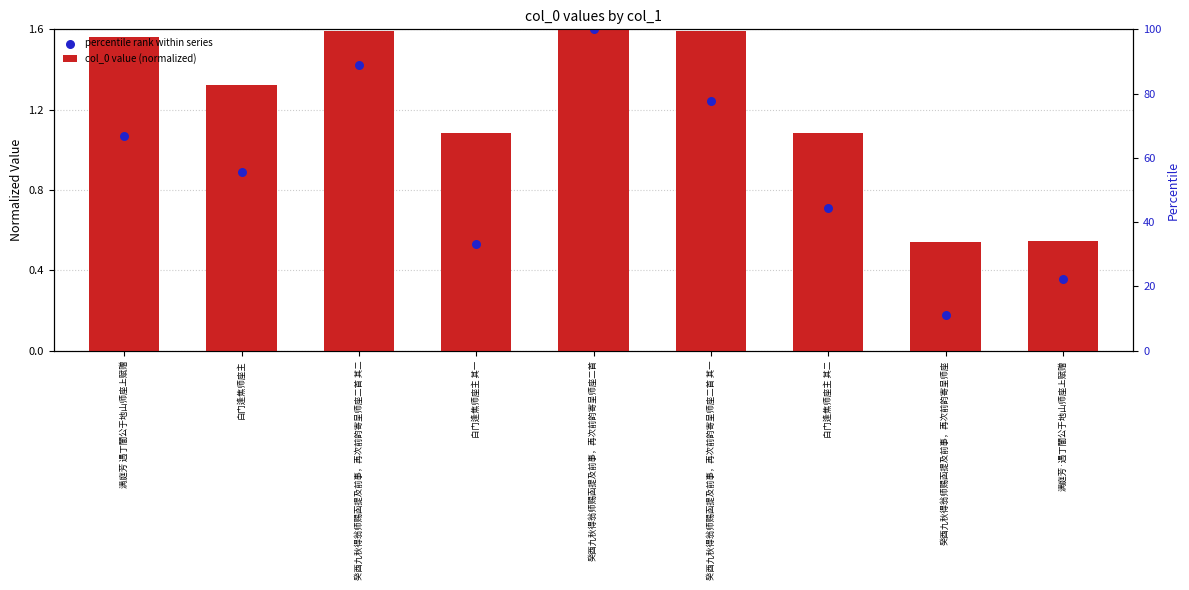

Which series reaches the maximum Y coordinate?

col_0 value (normalized)